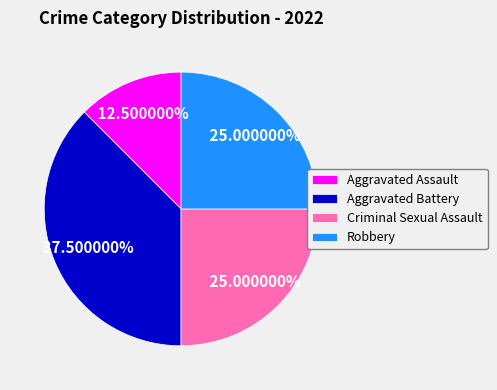

What is the ratio of the value at Aggravated Battery to the value at Criminal Sexual Assault?

1.5